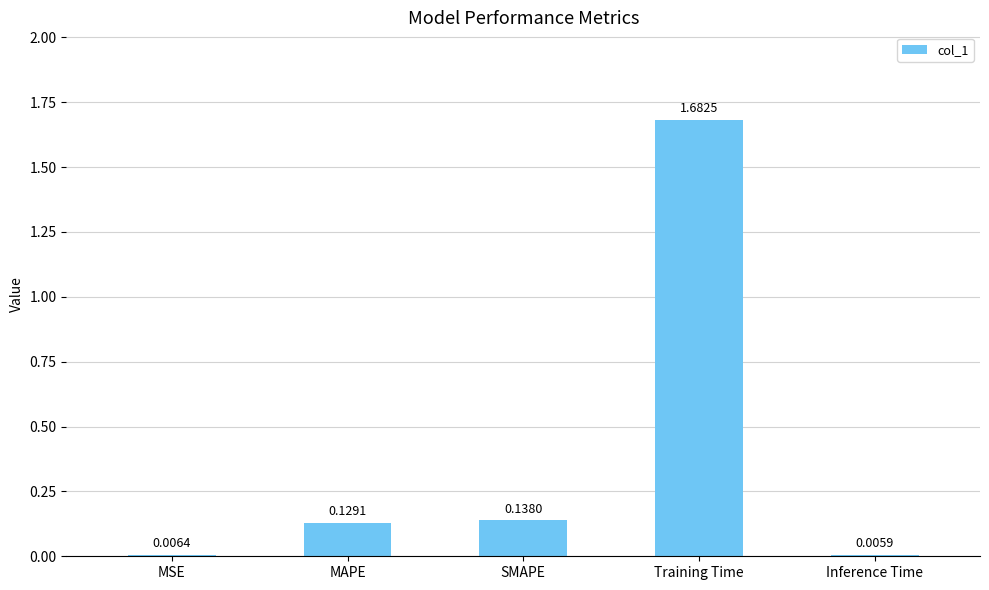

Which category has the highest value across all series?

Training Time